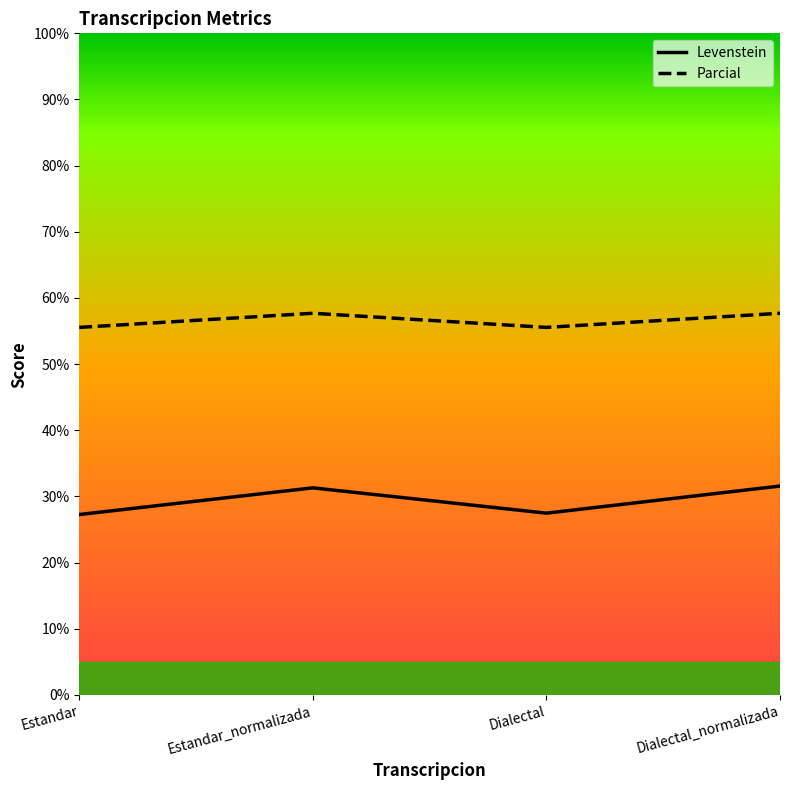

Where is the first local maximum for Parcial?

Estandar_normalizada